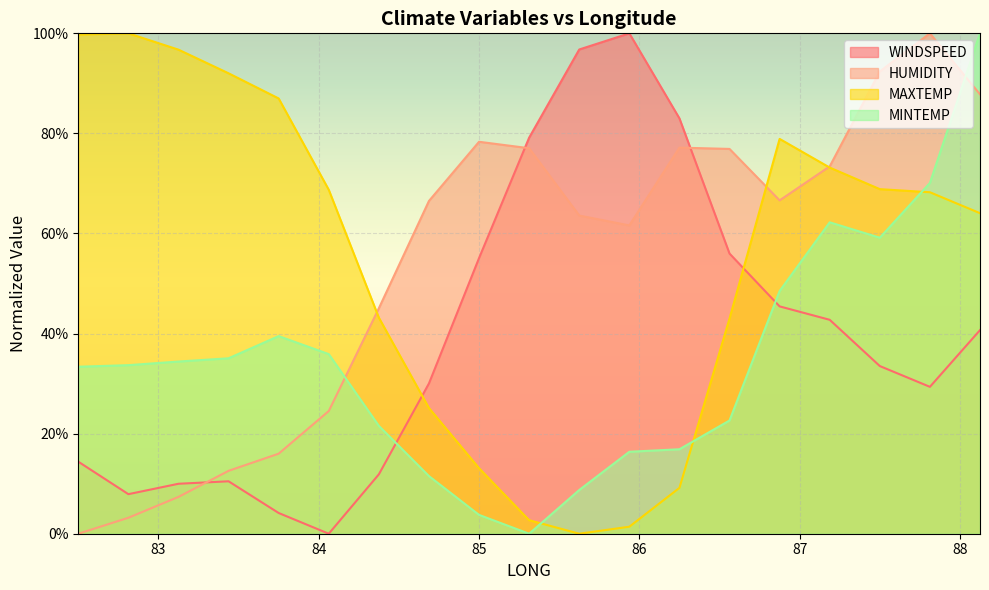

What are all the series names shown in the legend?

WINDSPEED, HUMIDITY, MAXTEMP, MINTEMP